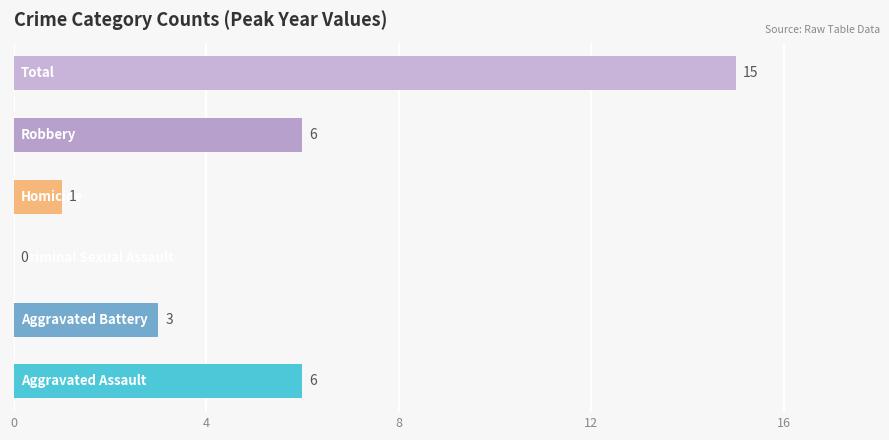

What is the greatest value displayed?

15